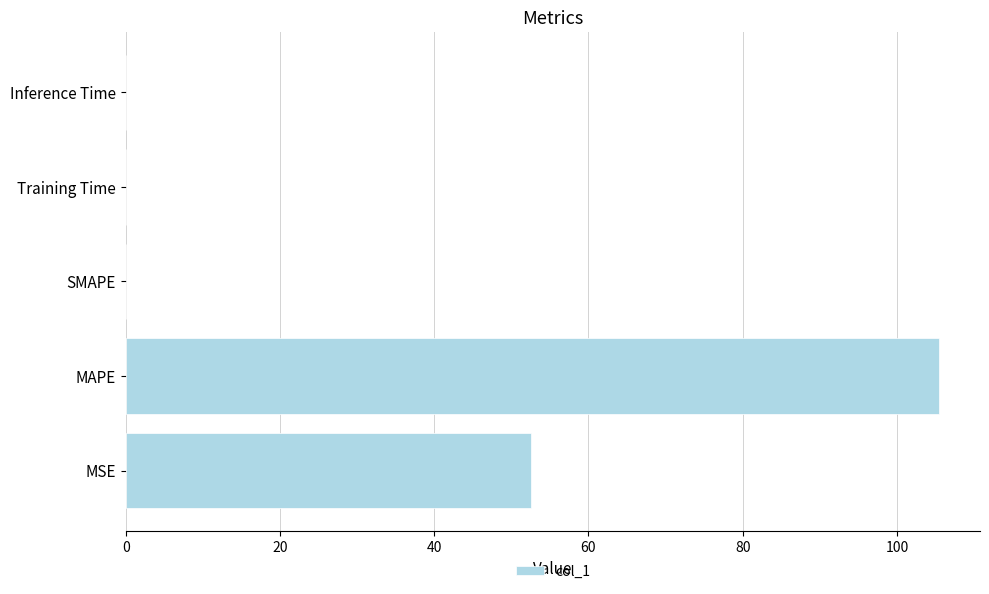

Which category has the highest value across all series?

MAPE